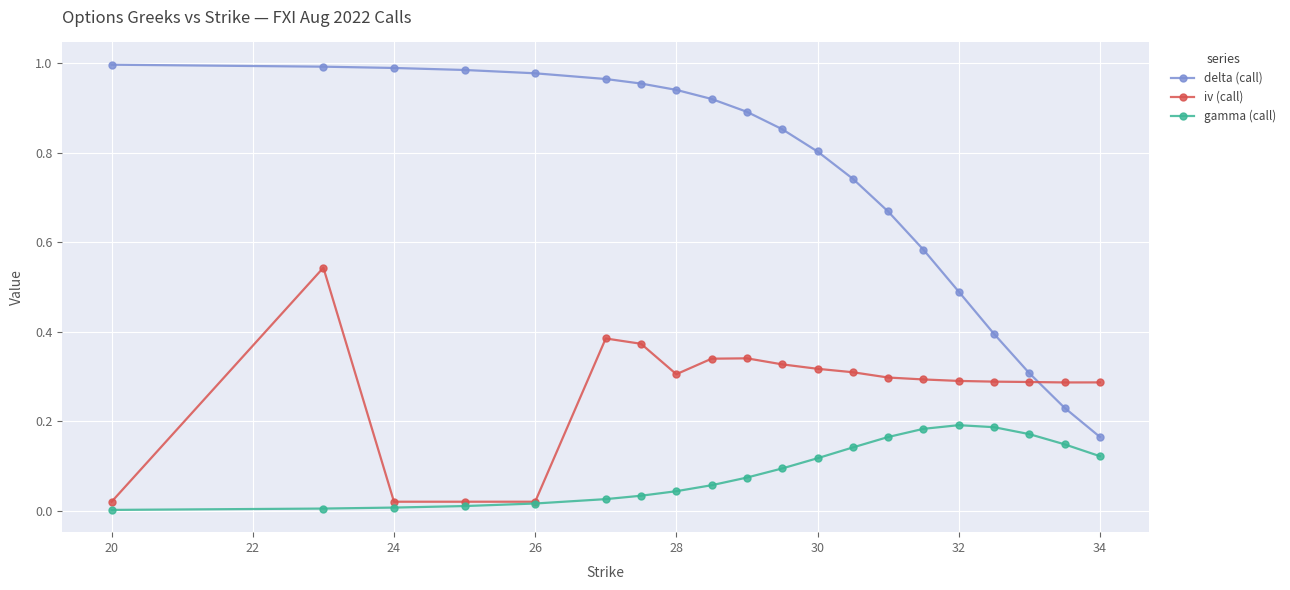

True or false: gamma (call) has more than 0 interior local peaks.

True